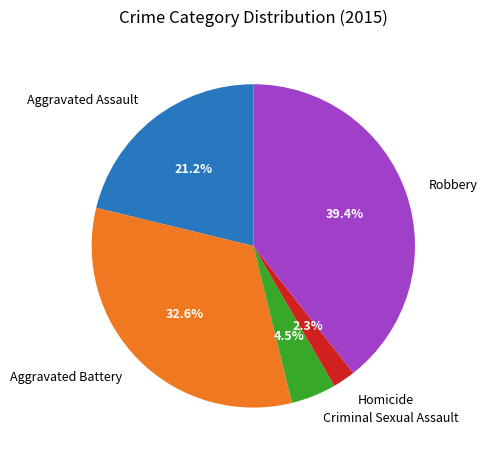

Combined, what portion of the pie is Aggravated Battery and Criminal Sexual Assault?

37.1%